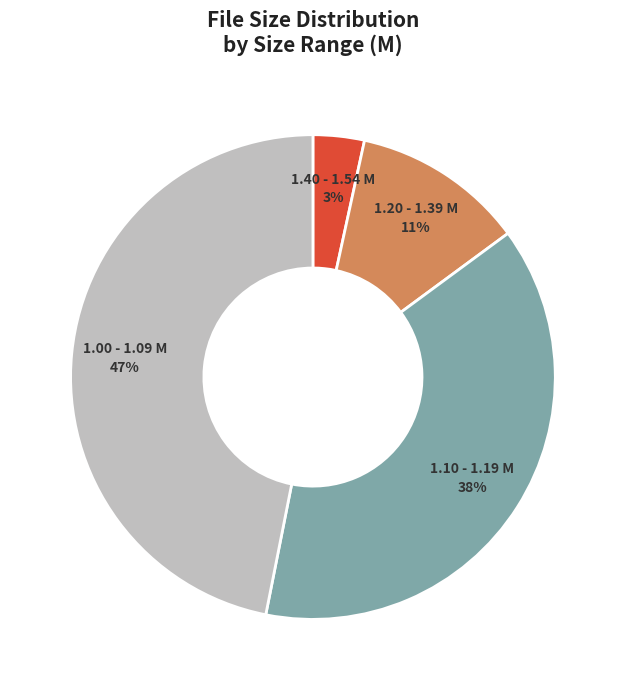

Combined, do 1.40 - 1.54 M and 1.00 - 1.09 M account for over 50%?

Yes